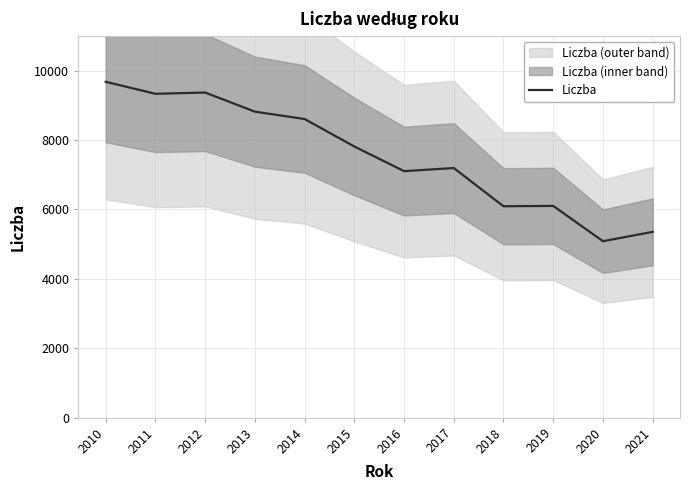

How many data points are less than 7814?

6